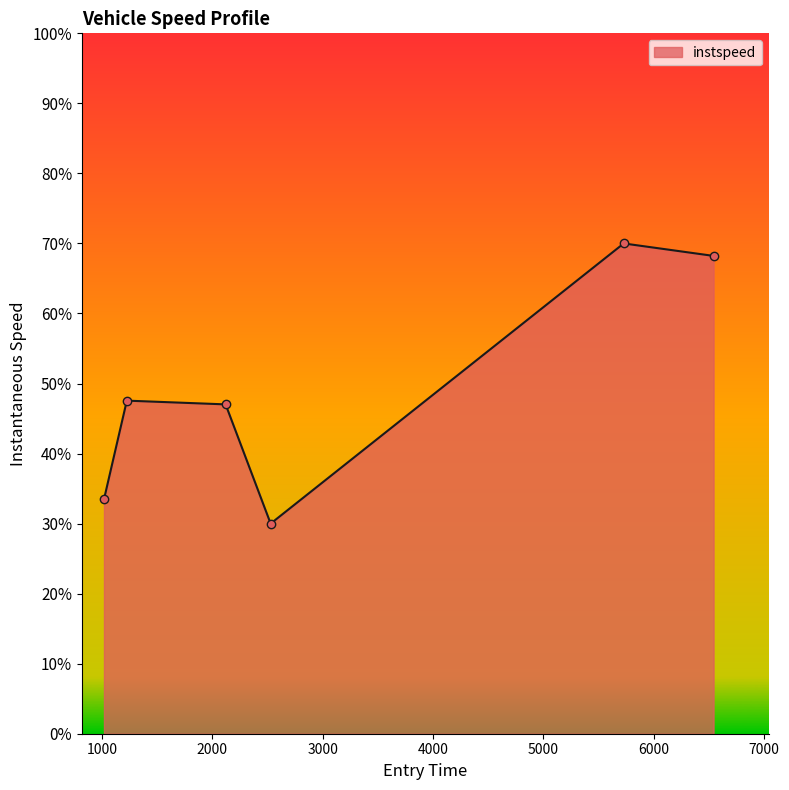

How many interior local valleys (lower than both neighbors) does the data have?

1